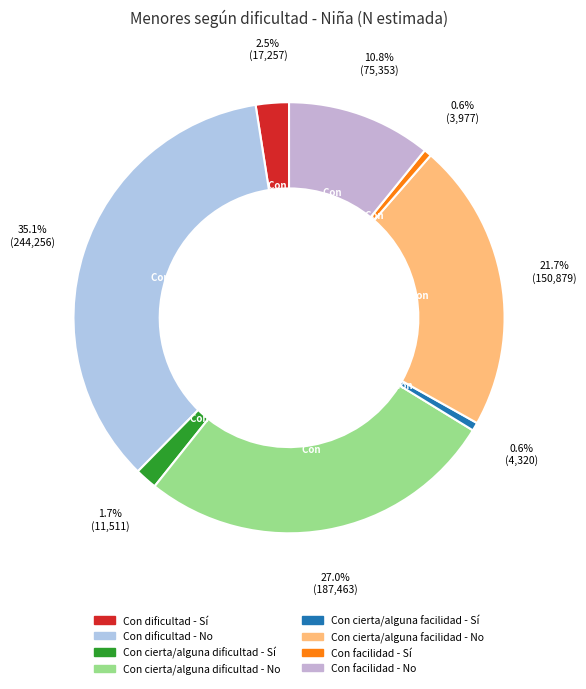

To the nearest percent, what percentage of the pie is Con facilidad - Sí?

1%